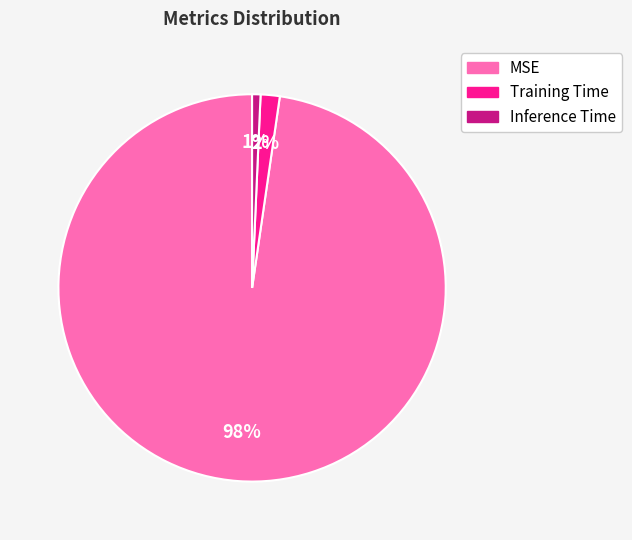

Is the sum of Inference Time and Training Time greater than half?

No